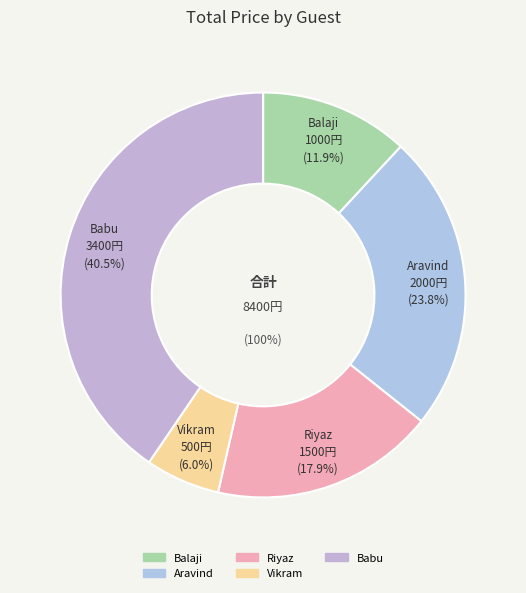

To the nearest percent, what is the difference between the Balaji and Vikram slice percentages?

6%